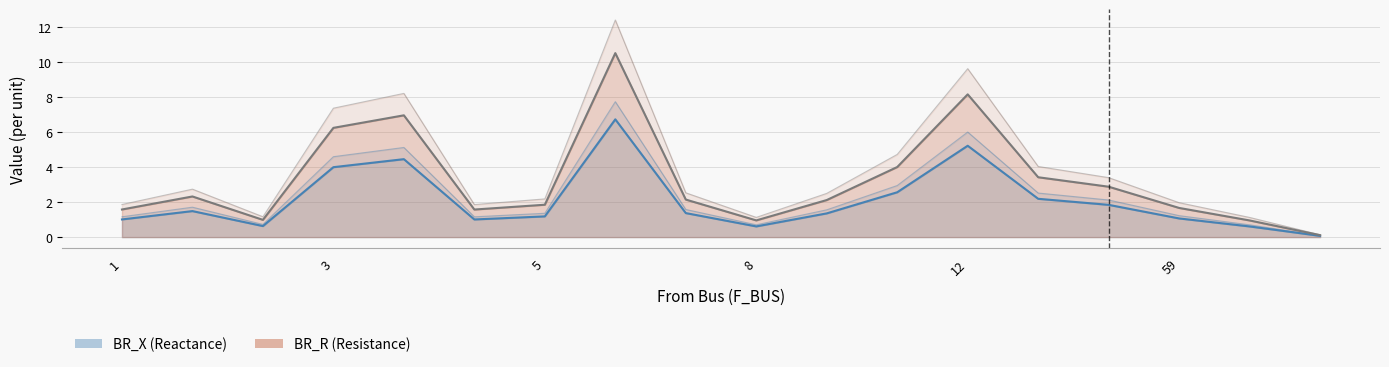

True or false: BR_R has more than 1 interior local peaks.

True